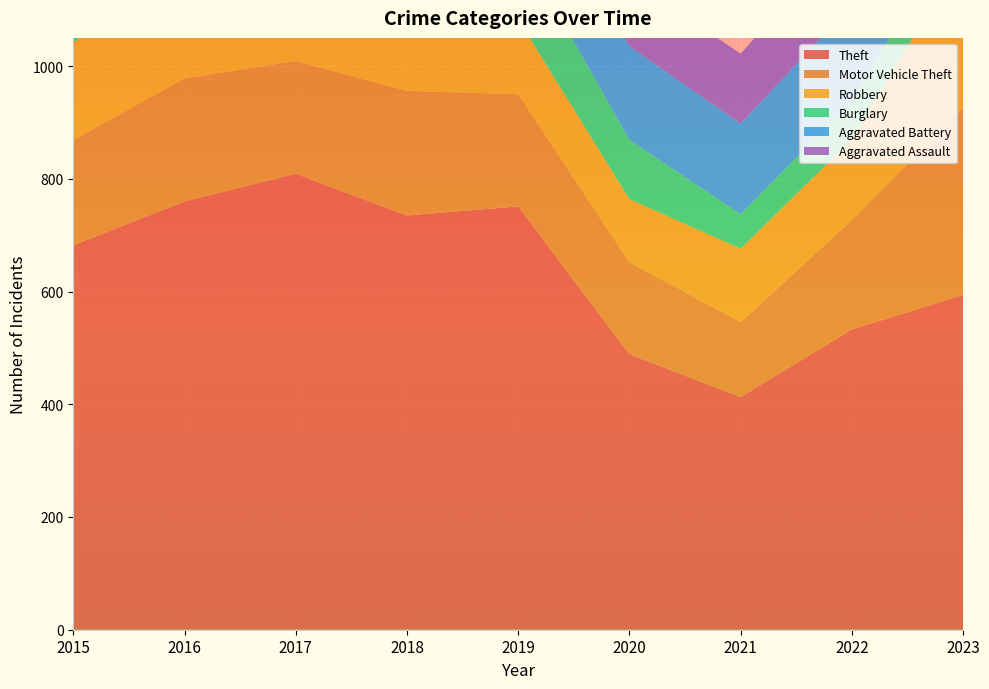

Reading left to right, transcribe all the data shown in this chart.

Theft: 2015=682	2016=760	2017=809	2018=735	2019=751	2020=489	2021=413	2022=533	2023=594
Motor Vehicle Theft: 2015=187	2016=218	2017=200	2018=221	2019=199	2020=163	2021=133	2022=194	2023=331
Robbery: 2015=172	2016=218	2017=202	2018=175	2019=133	2020=112	2021=130	2022=143	2023=275
Burglary: 2015=146	2016=176	2017=175	2018=158	2019=136	2020=105	2021=61	2022=68	2023=70
Aggravated Battery: 2015=136	2016=185	2017=171	2018=162	2019=163	2020=166	2021=161	2022=171	2023=183
Aggravated Assault: 2015=82	2016=133	2017=120	2018=106	2019=101	2020=120	2021=124	2022=134	2023=153